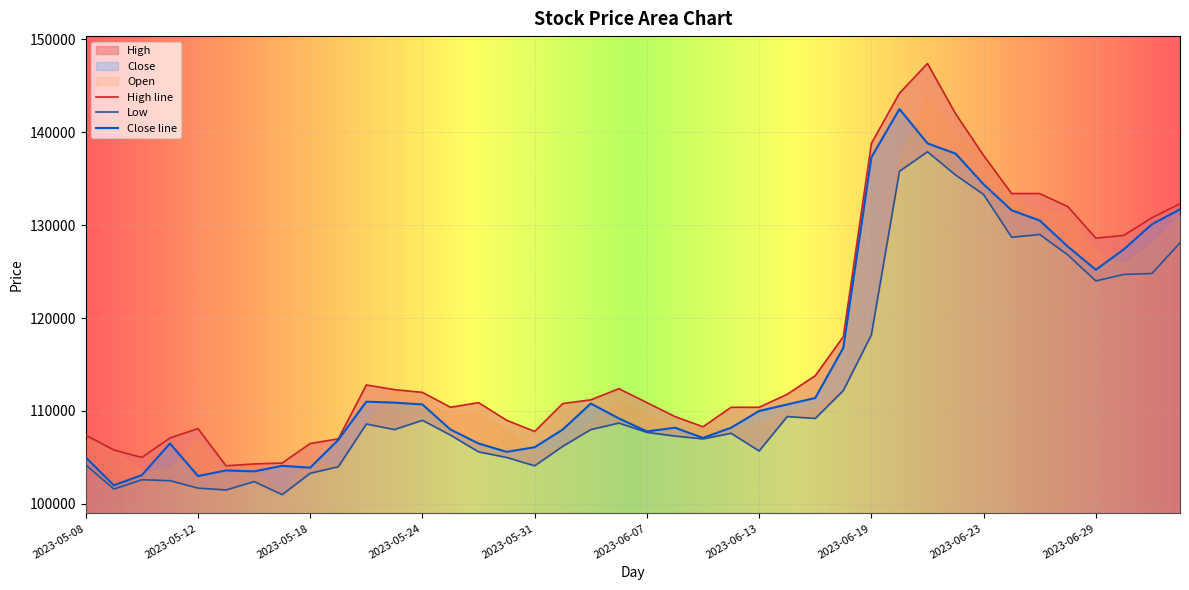

True or false: Low and High cross at least once.

False